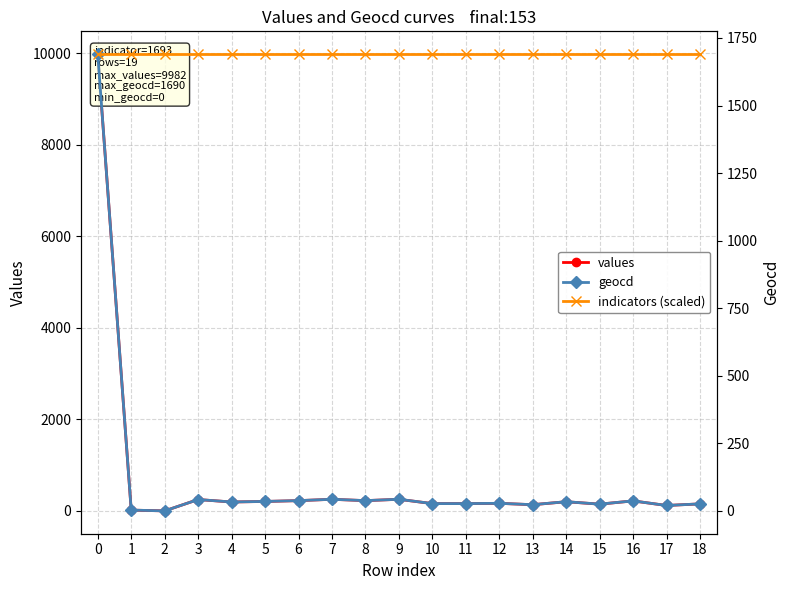

At how many categories does at least one series exceed 4666?

1